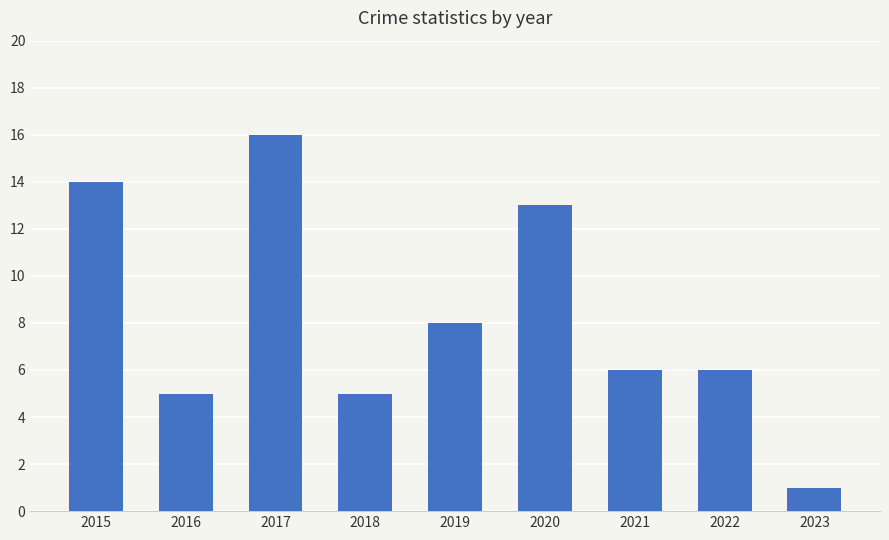

What is the sum of all values?

74